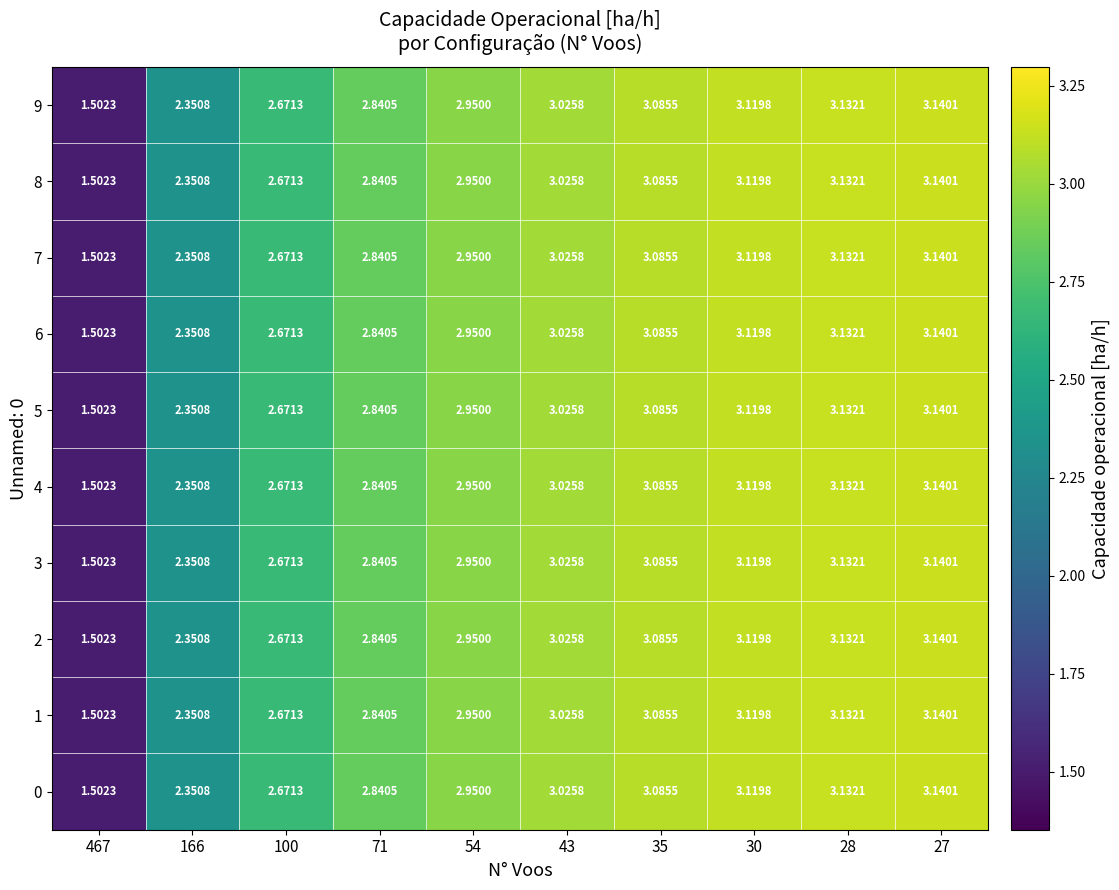

How many categories are shown in the chart?

10